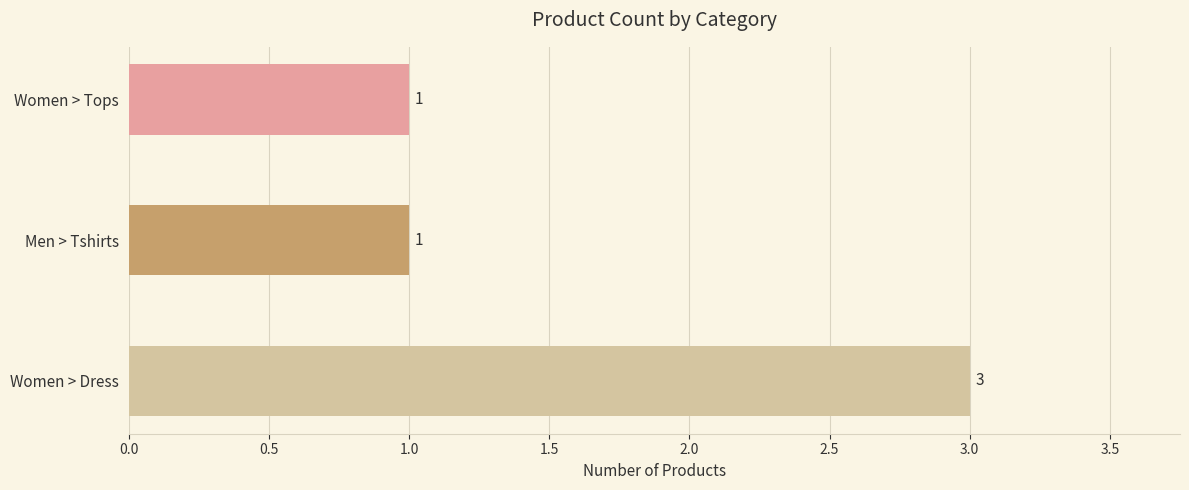

What is the value of the 3rd bar from the top?

3